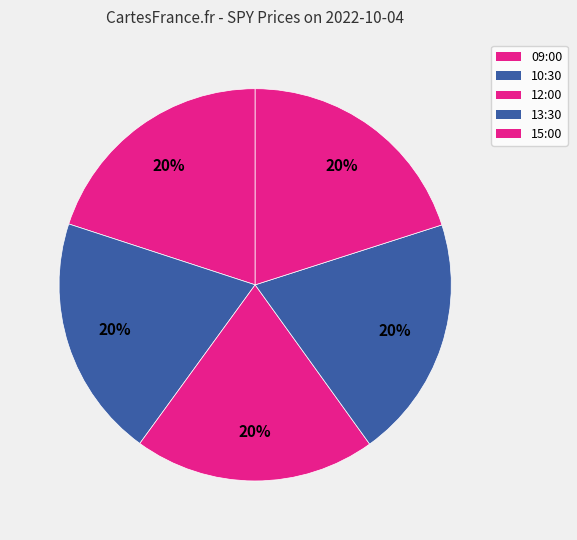

How much of the chart is everything except 10:30?

80.0%